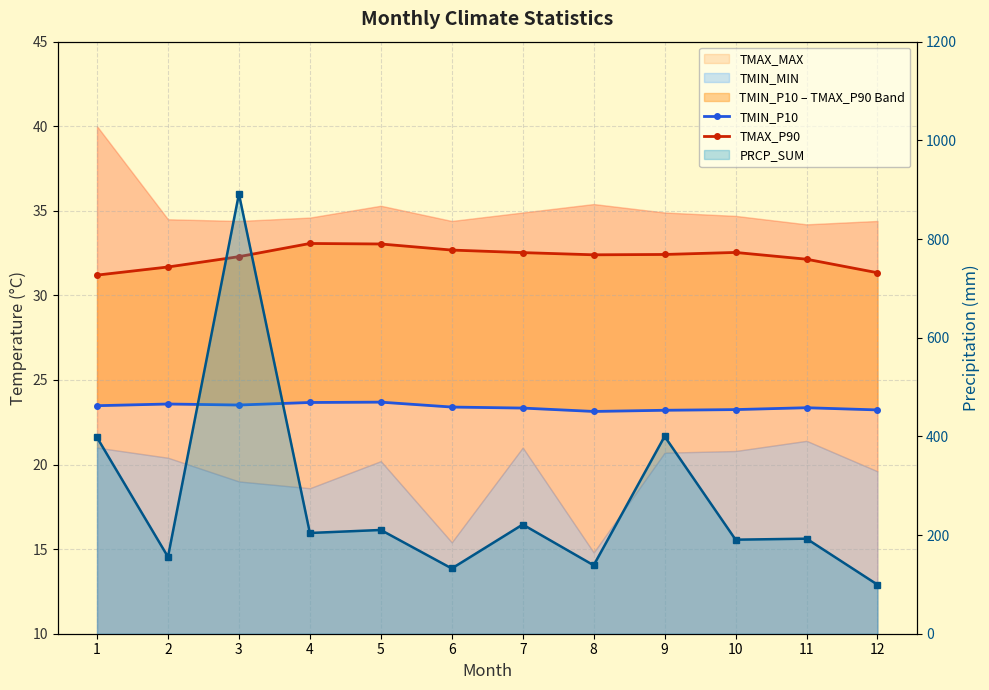

Which series has the widest spread of values?

PRCP_SUM